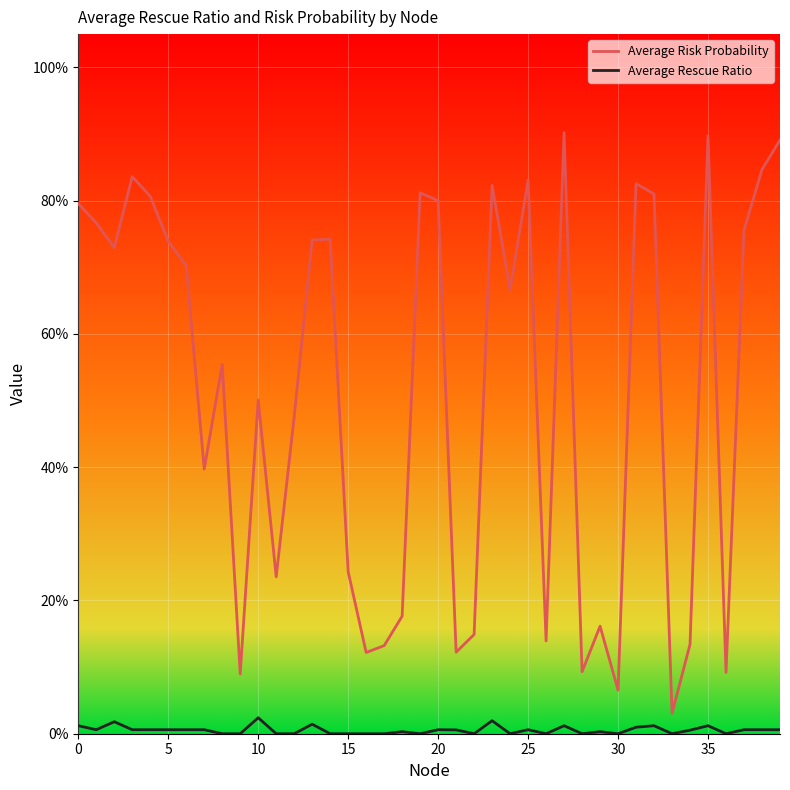

What is the label of the 29th point from the right?

11